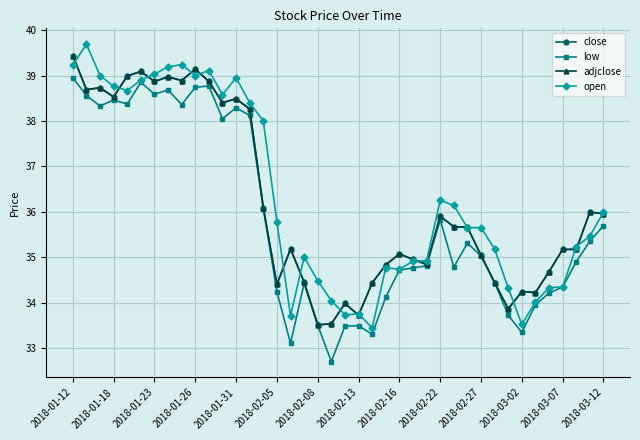

Is this an area chart (filled region under the line)?

No